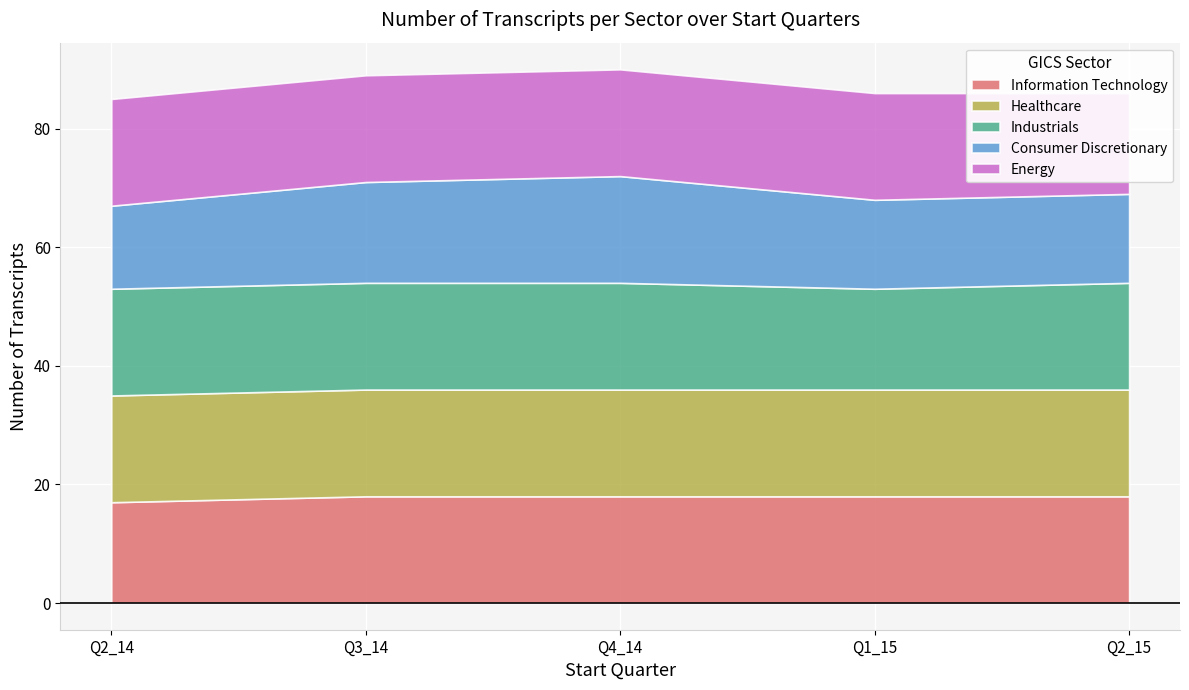

Which series changed the most between Q2_14 and Q2_15?

Information Technology